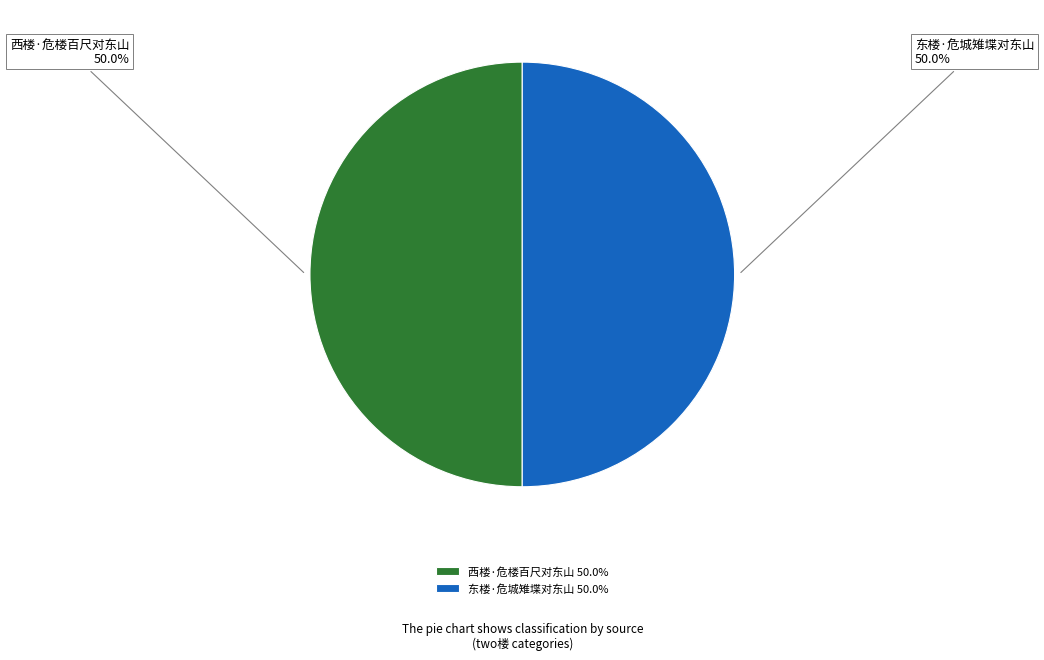

Approximately how many times larger is the value at 西楼·危楼百尺对东山 50.0% compared to 东楼·危城雉堞对东山 50.0%?

1.0